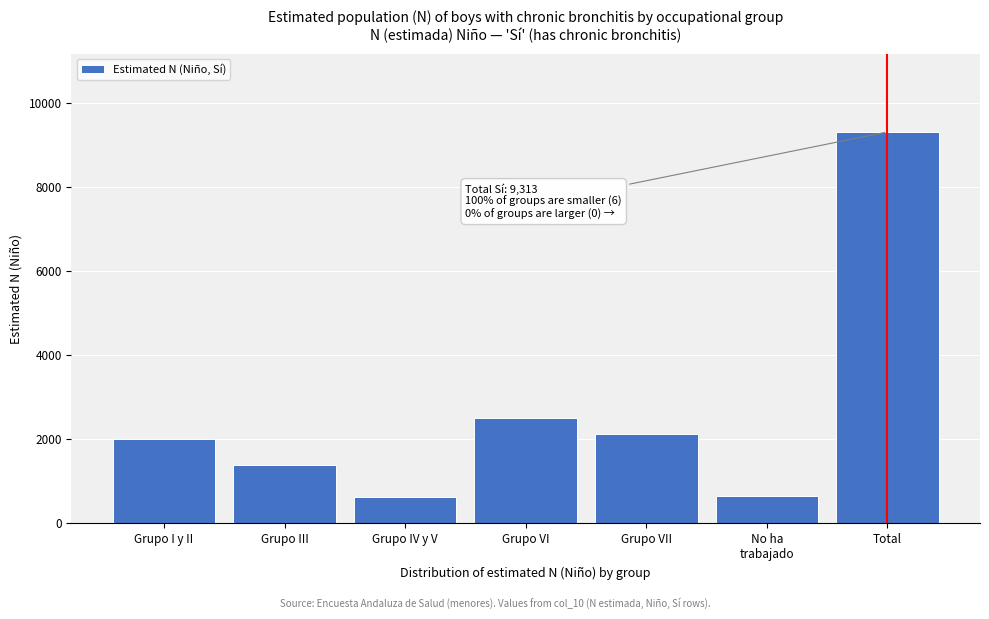

What is the sum of all values?

18625